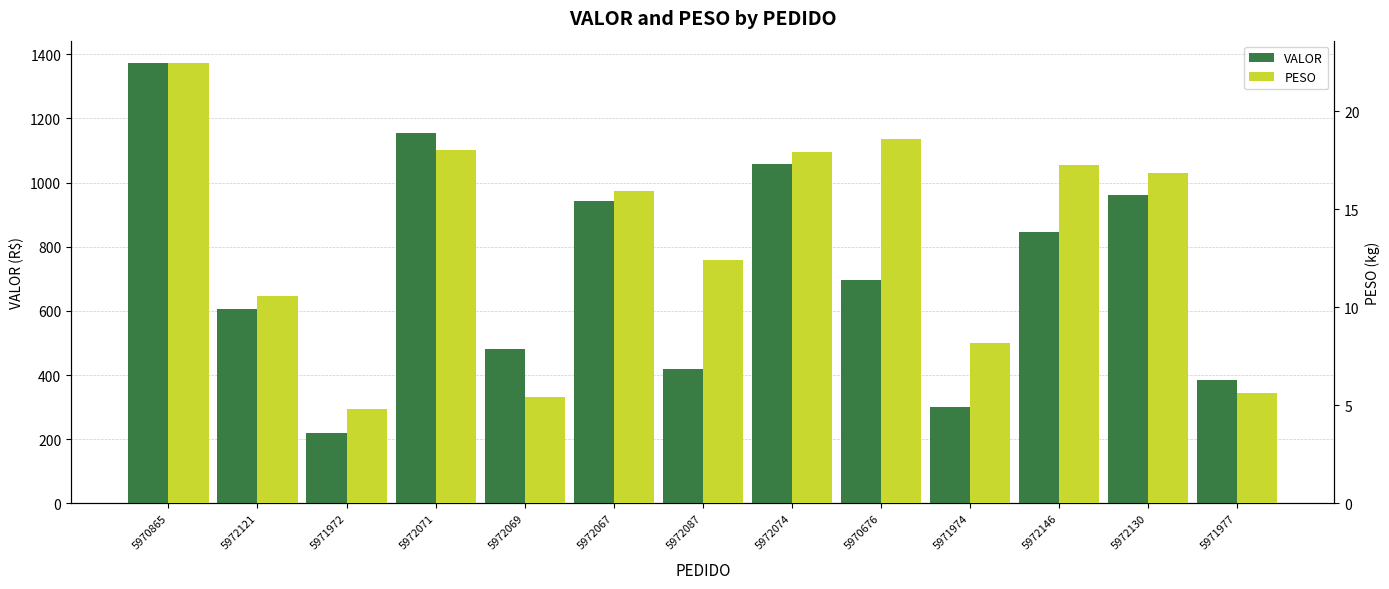

True or false: VALOR has a value of 942.1 at 5972067.

True